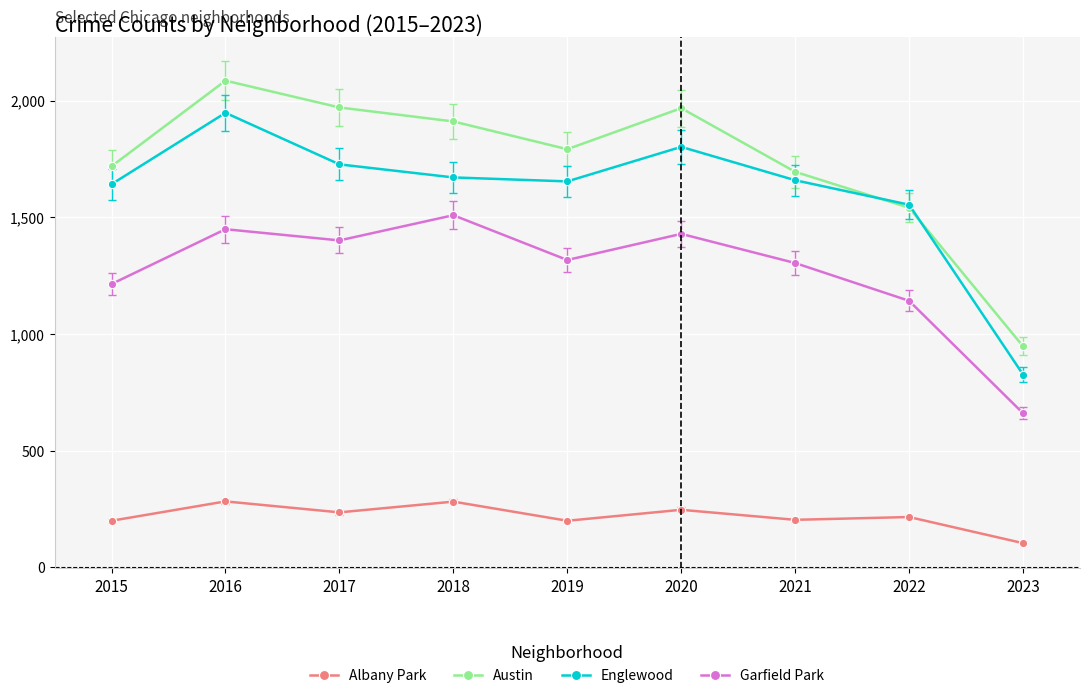

Between which two adjacent categories do Englewood and Austin first intersect?

2021 and 2022